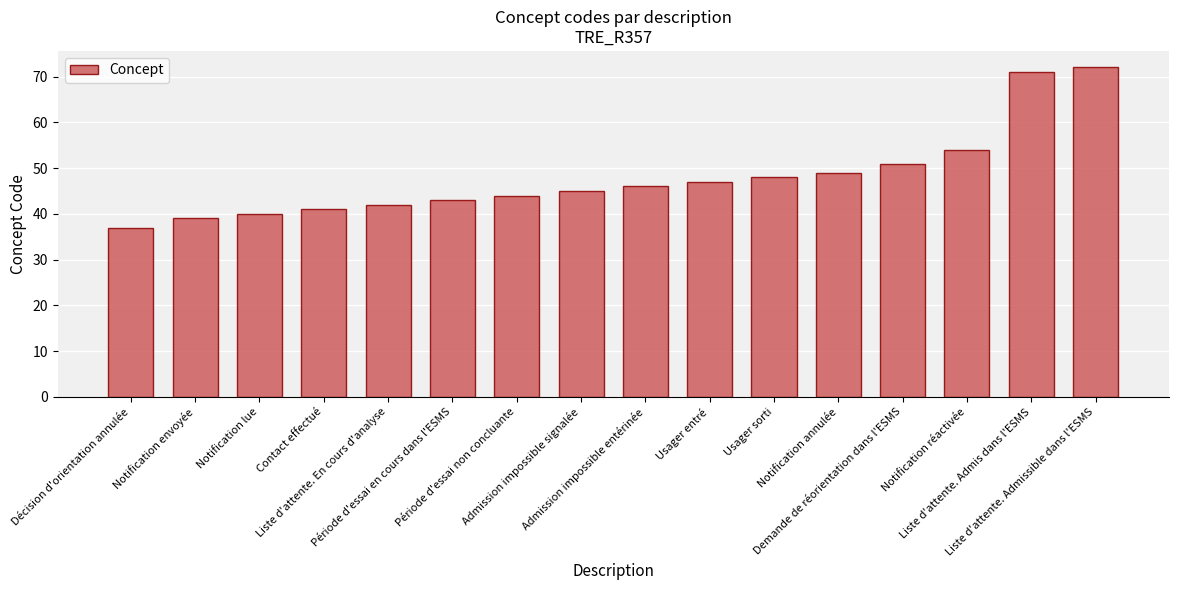

What value does the data have at Contact effectué?

41